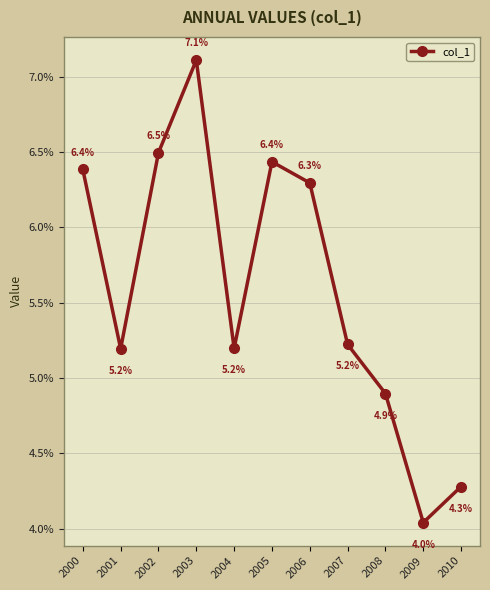

What is the difference between the maximum and minimum values?

3.1